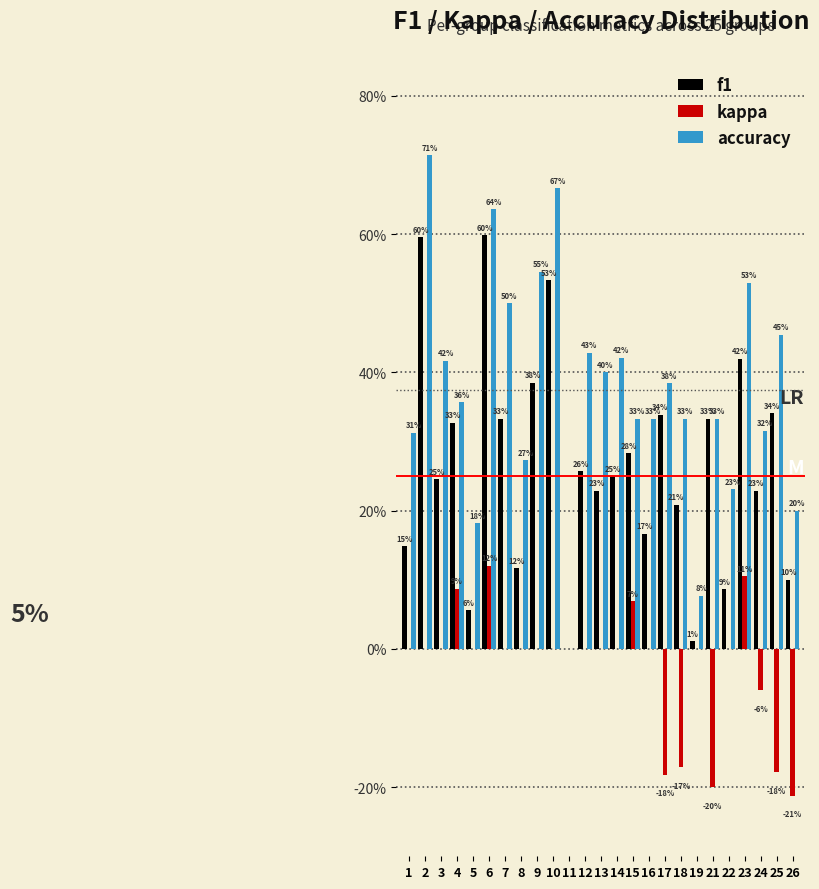

Does the chart contain stacked bars?

No